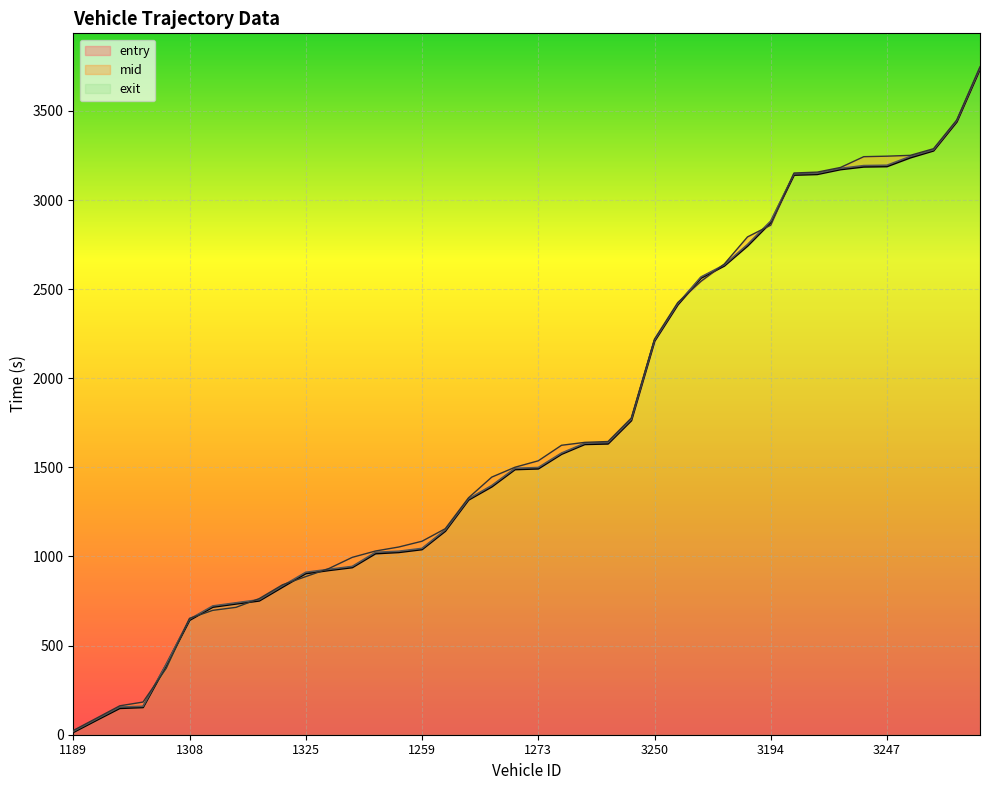

Read the entry value at 1308.

643.0